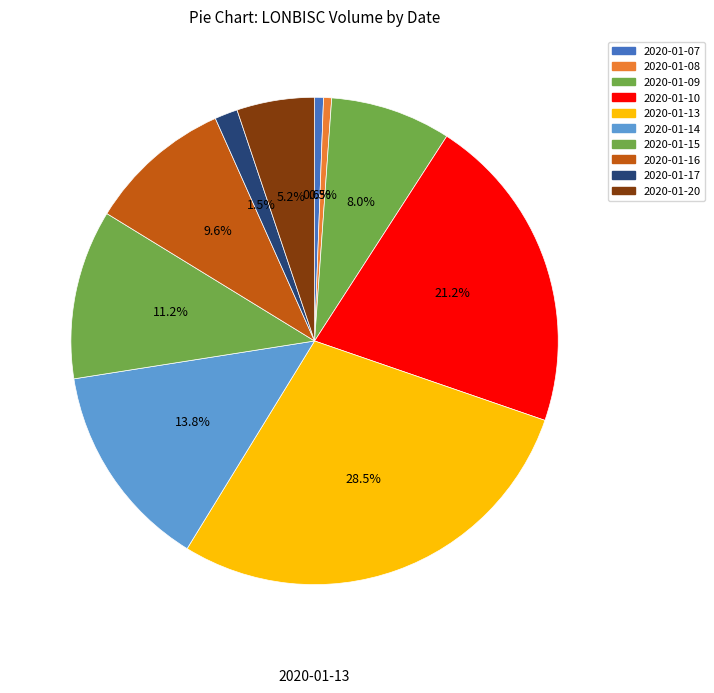

The 2020-01-16 slice represents 1% of the pie. True or false?

False